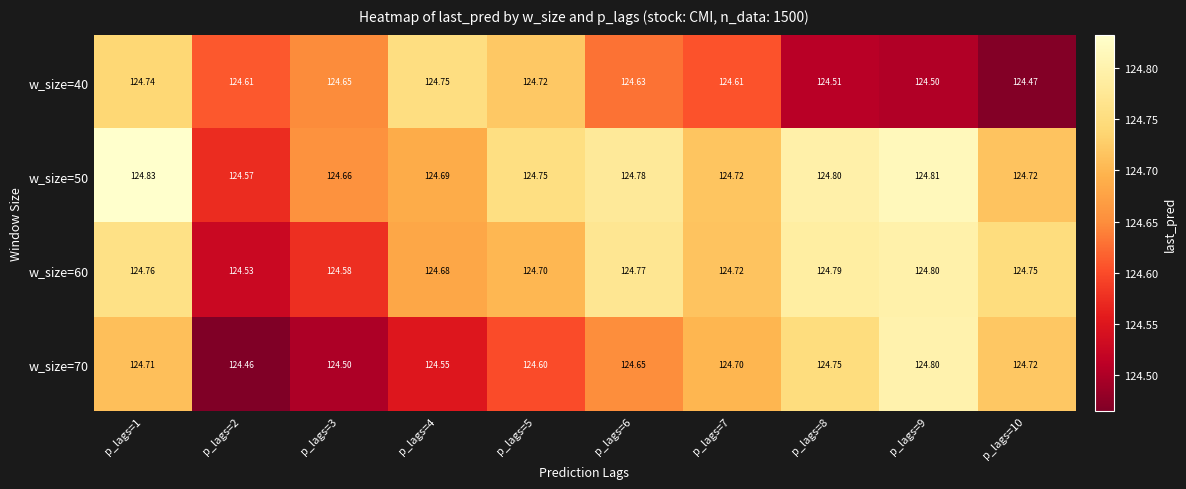

Rank the series by their average value, from lowest to highest.

w_size=40, w_size=70, w_size=60, w_size=50